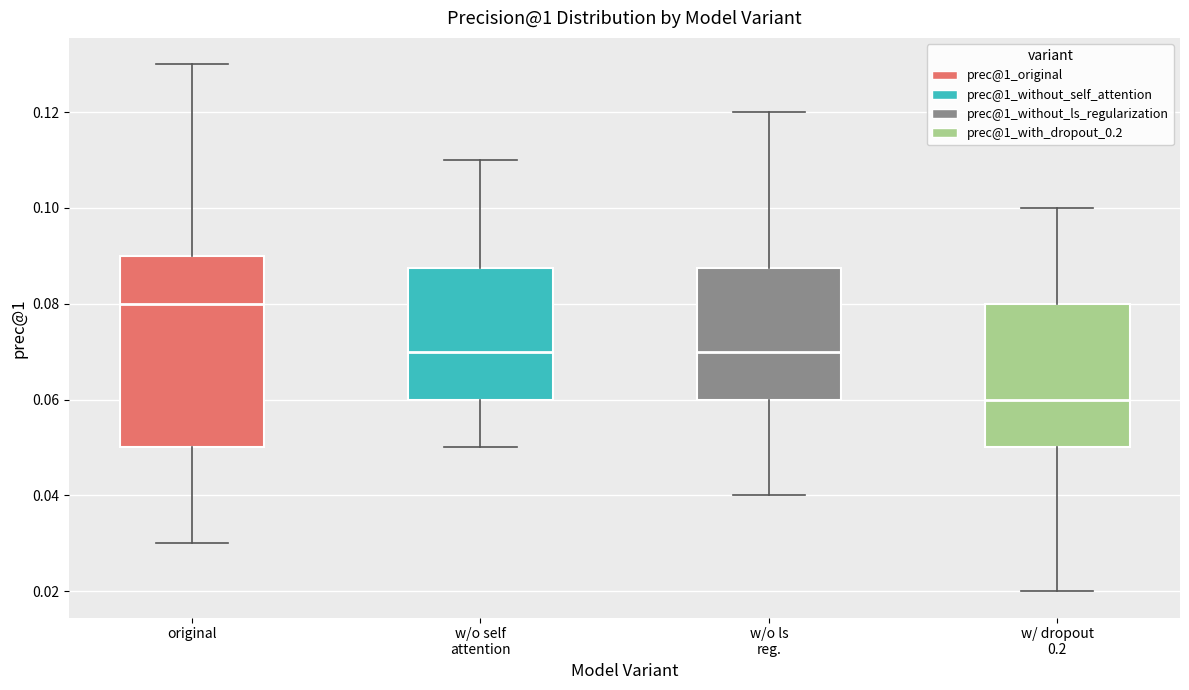

Where does the lower whisker of the box for w/o ls reg. end on the y-axis? The values are not printed on the chart, so give them approximately, as read against the axis.

0.040